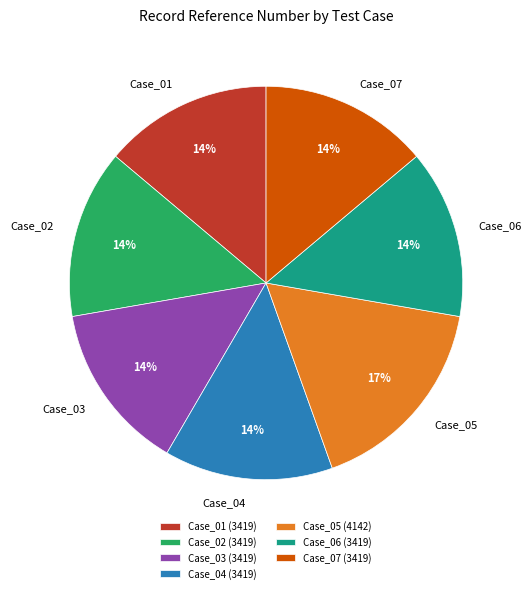

Do Case_03 and Case_01 together represent more than half of the pie?

No